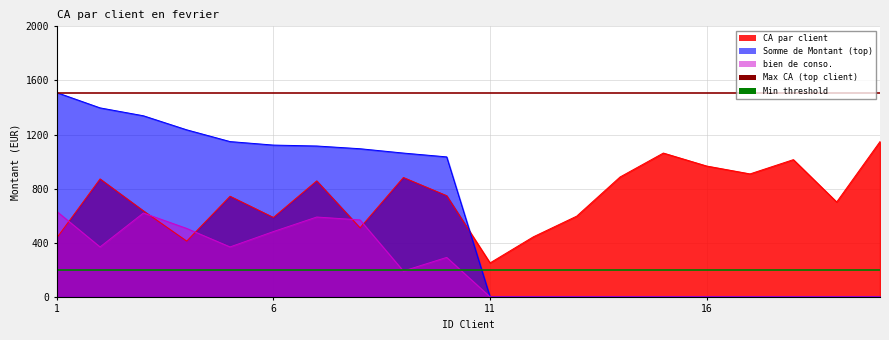

Rank the categories by Min threshold value from highest to lowest.

1, 6